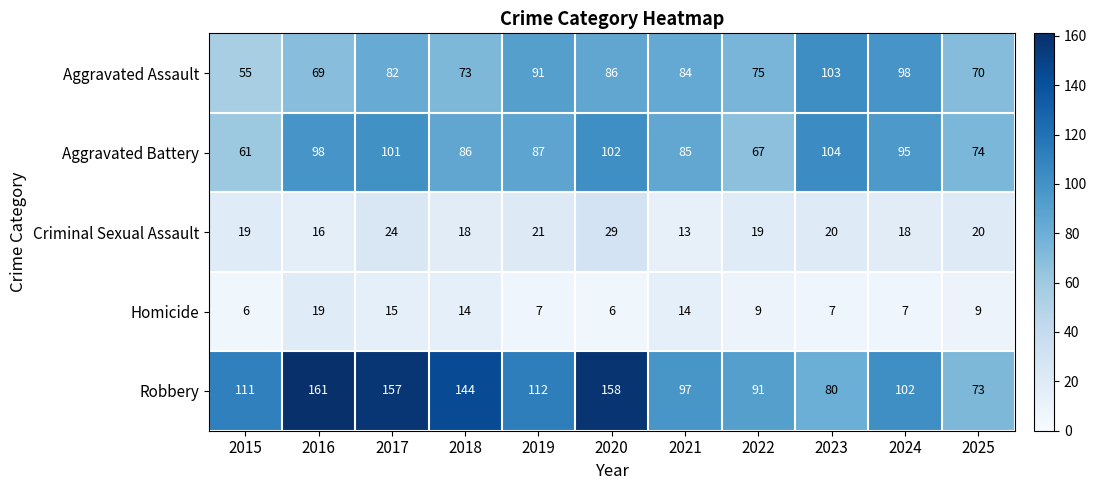

What is the difference between the second highest and second lowest values in the Criminal Sexual Assault series?

8